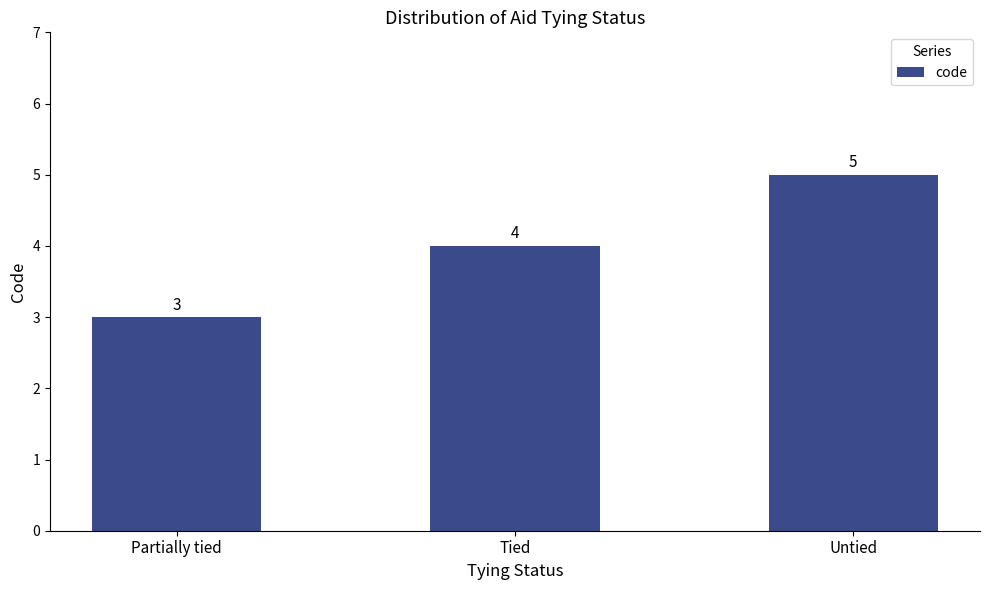

What is the difference between the values at Partially tied and Tied?

1